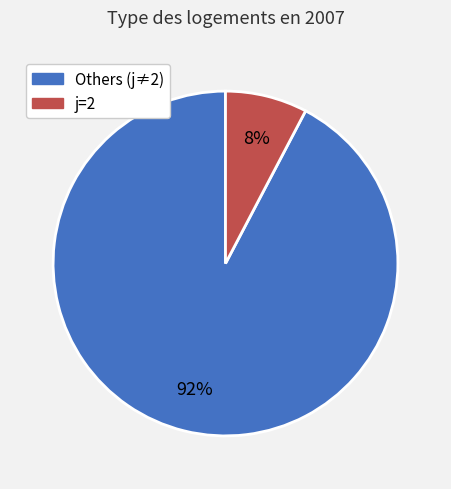

To the nearest percent, what is the average slice percentage?

50%